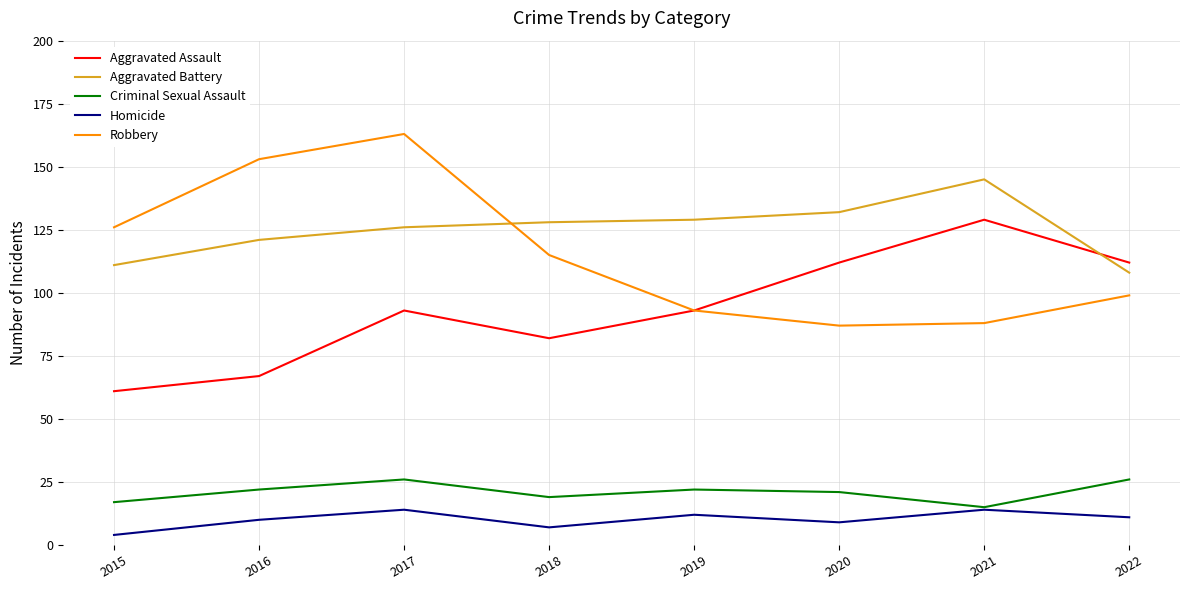

True or false: Robbery and Criminal Sexual Assault intersect in this chart.

False